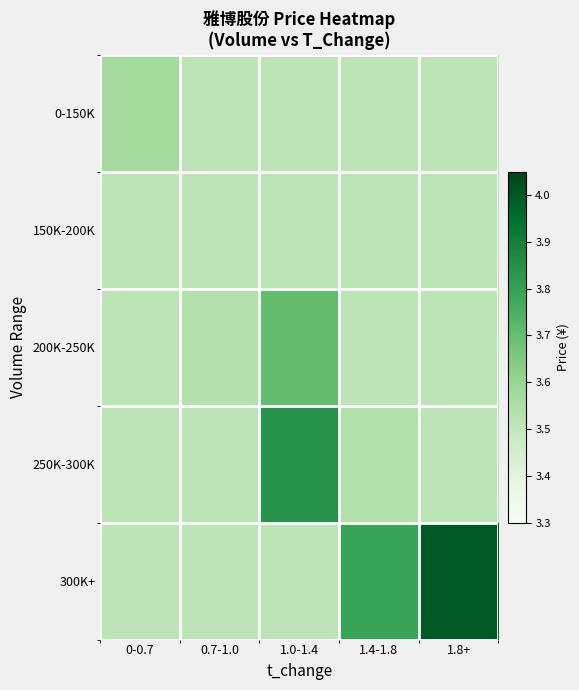

Count the number of categories in the chart.

5